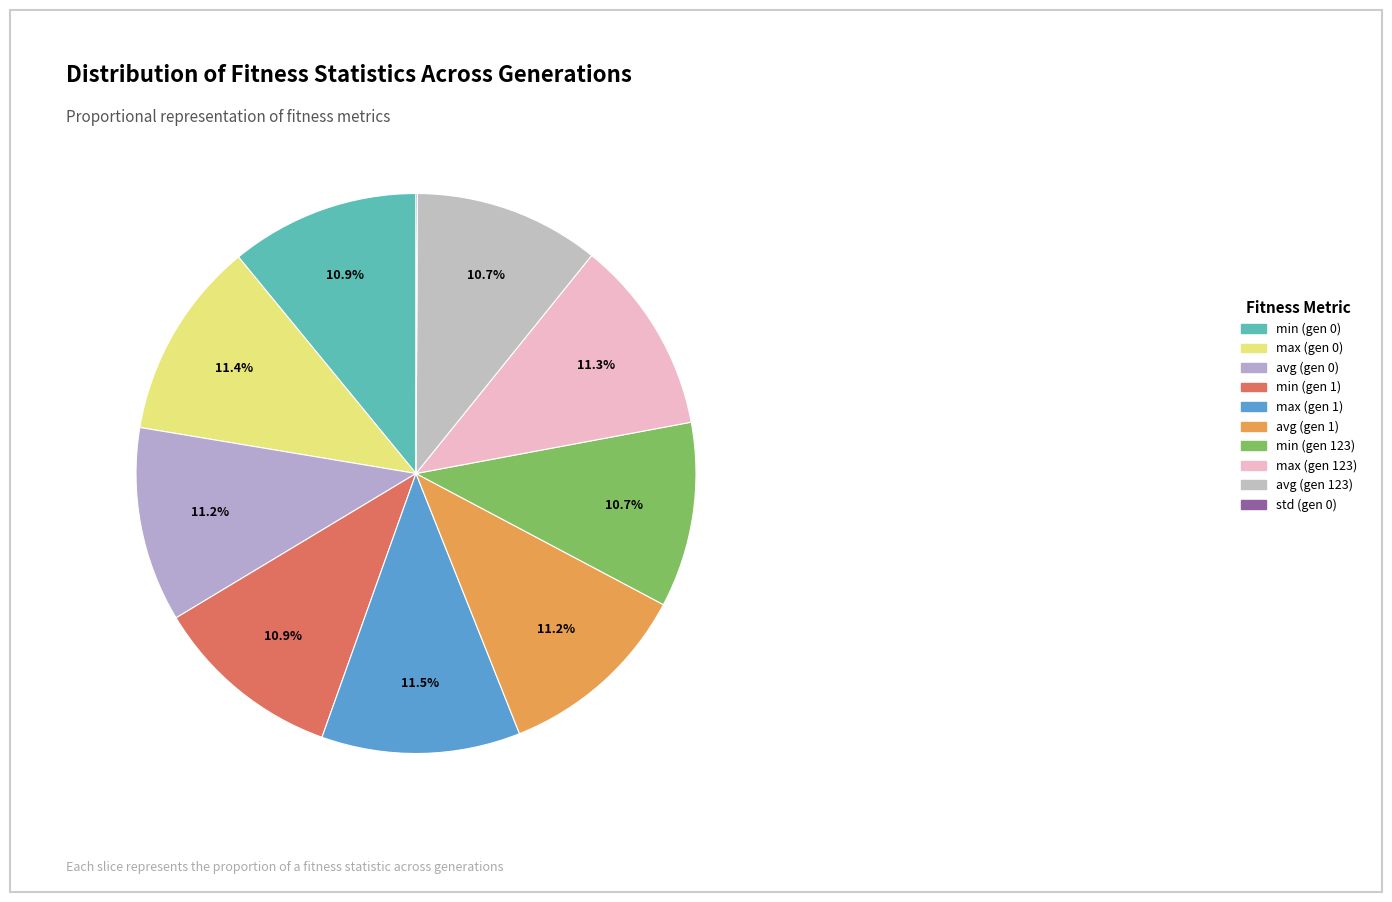

To the nearest percent, what percentage of the pie is max (gen 123)?

11%